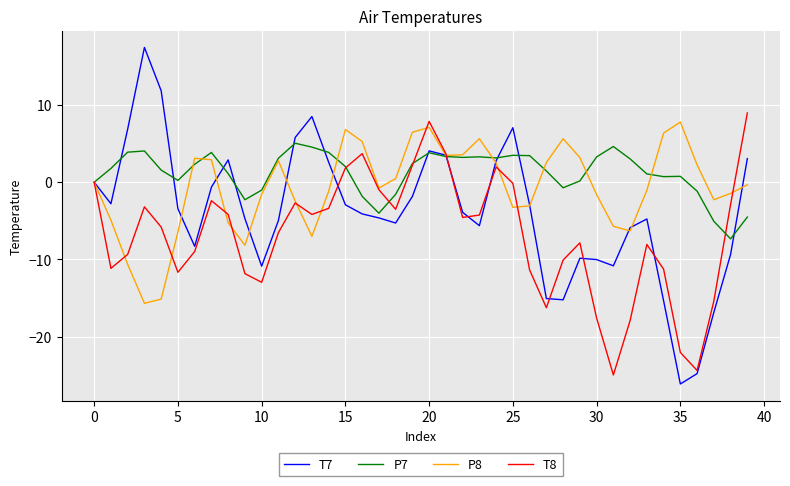

Which series ends up on top after the final intersection of T7 and P8?

T7